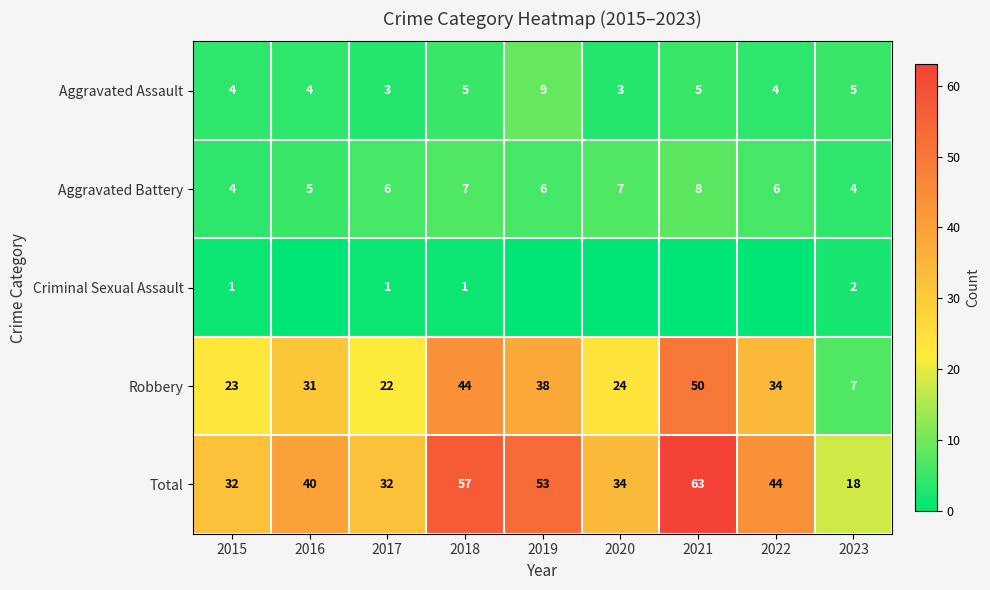

The Total series shows 14 at 2020. True or false?

False